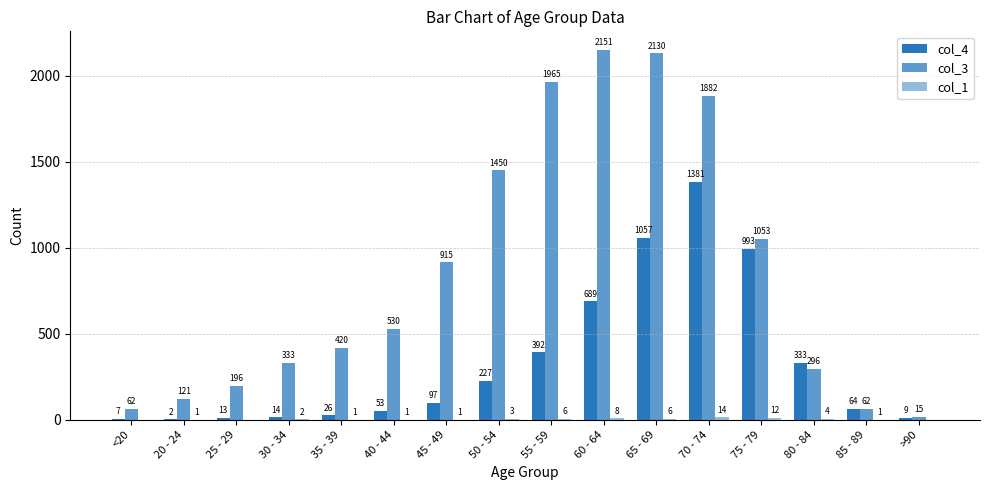

How many groups of bars are there?

16